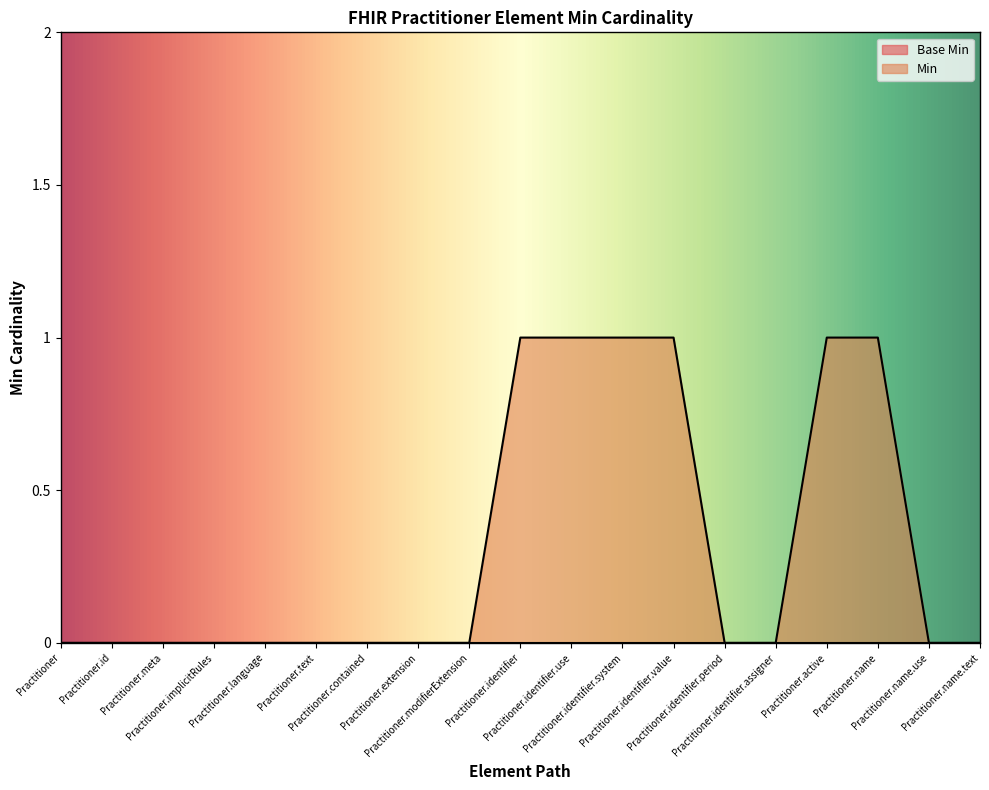

What is the label of the 1st point from the right?

Practitioner.name.text